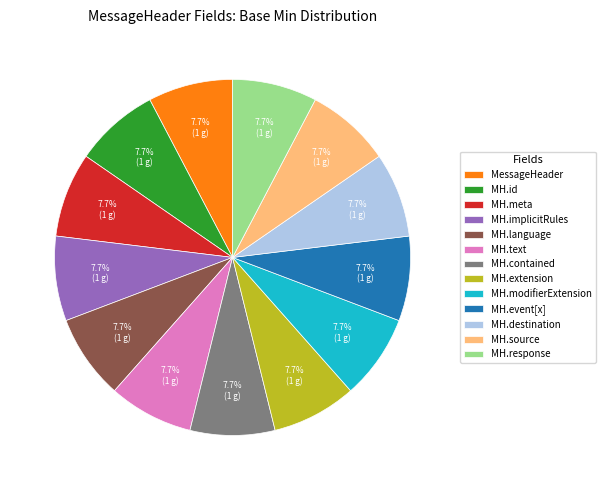

To the nearest percent, what is the difference between the largest and smallest slice percentages?

0%